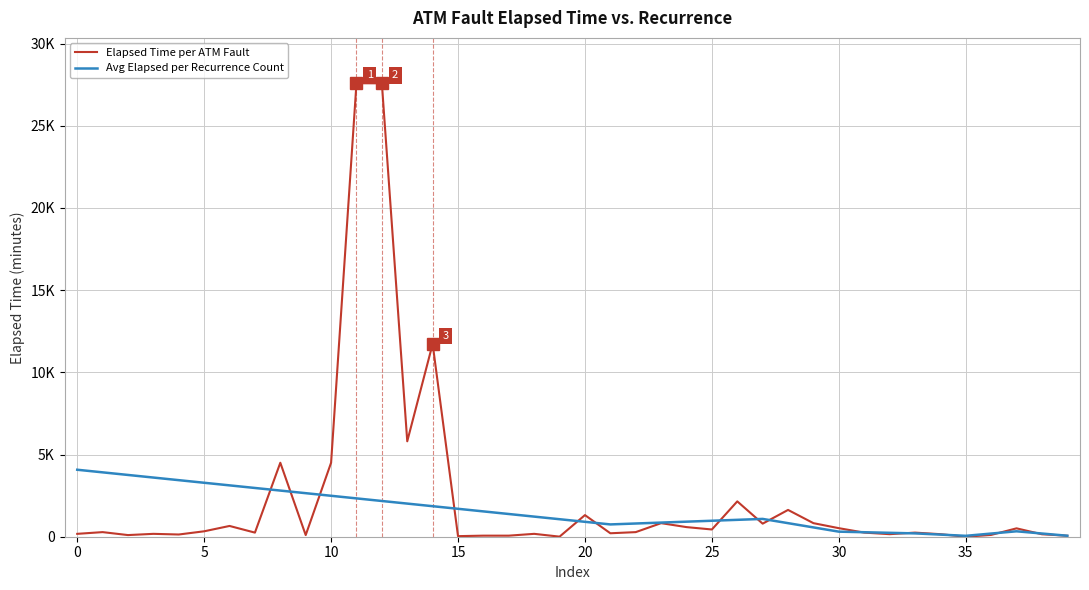

True or false: the data shows 79 at 7.

False